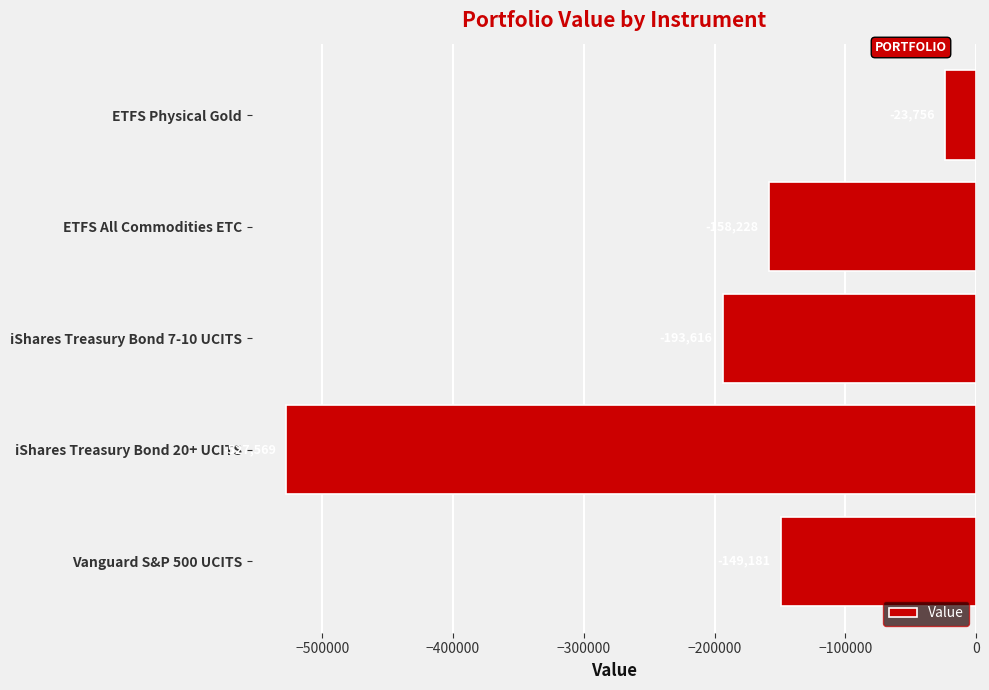

How many bars are there in total?

5